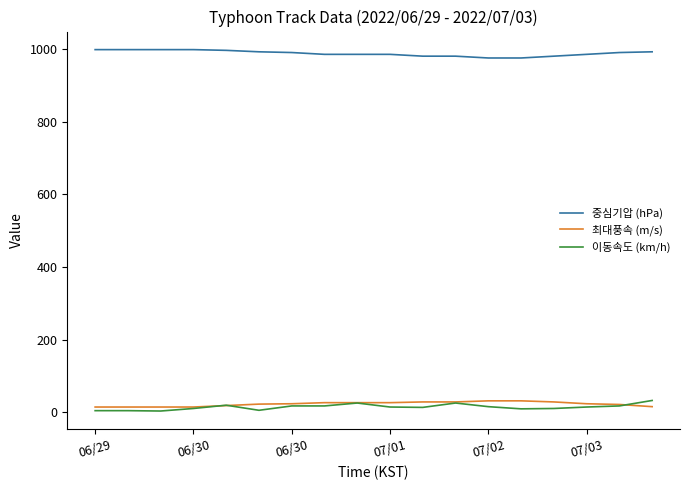

What is the maximum value shown in the chart?

998